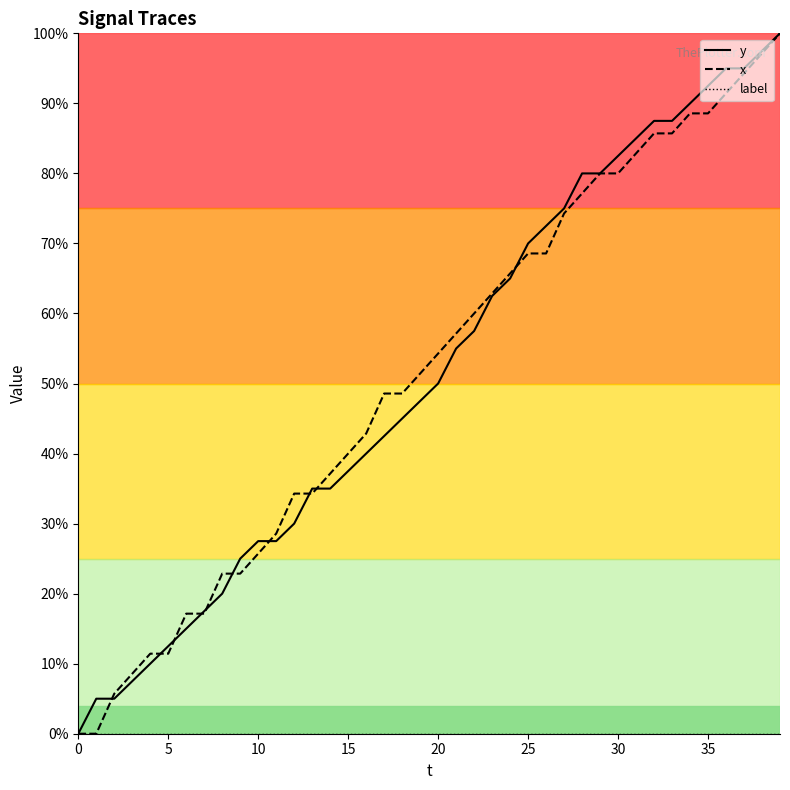

What is the maximum value shown in the chart?

100.0